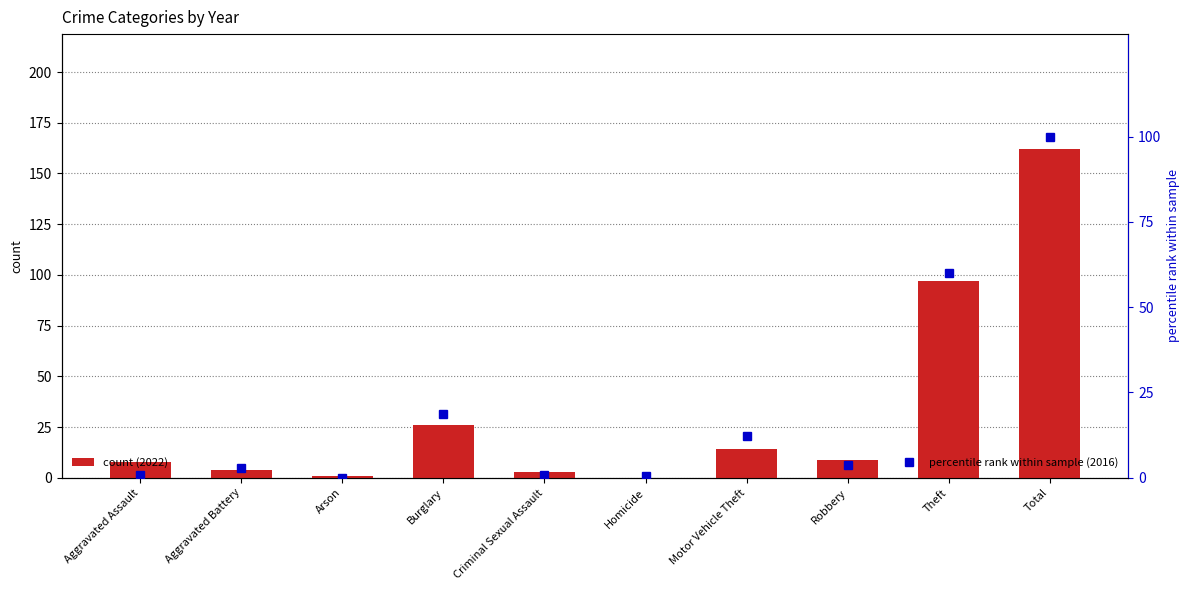

Rank the series at Robbery from lowest to highest value.

percentile rank within sample (2016), count (2022)